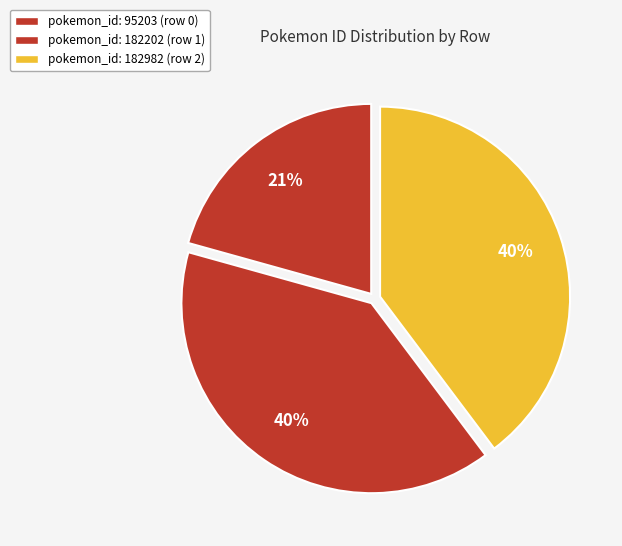

To the nearest percent, what is the difference between the largest and smallest slice percentages?

19%